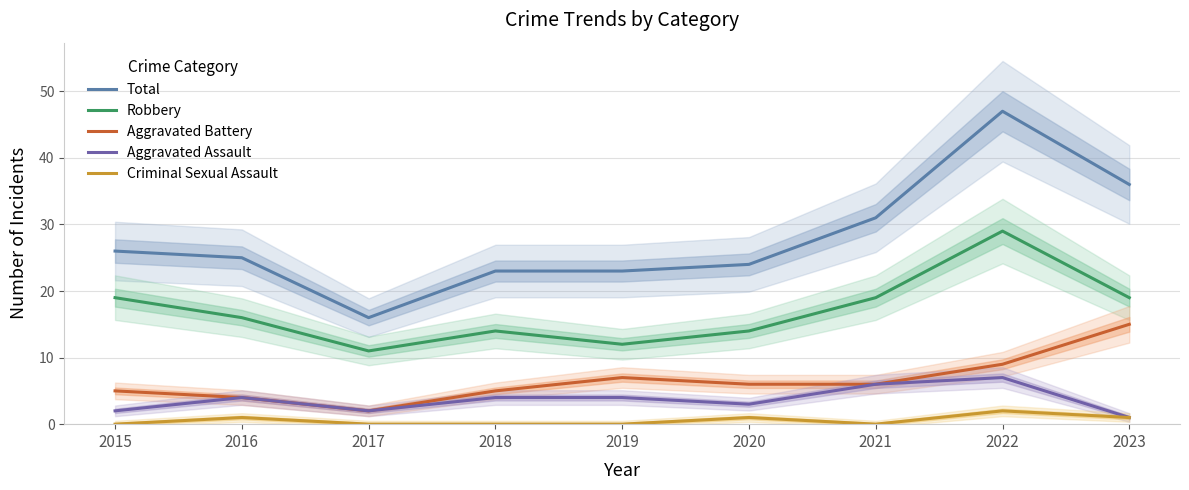

What is the maximum value shown in the chart?

47